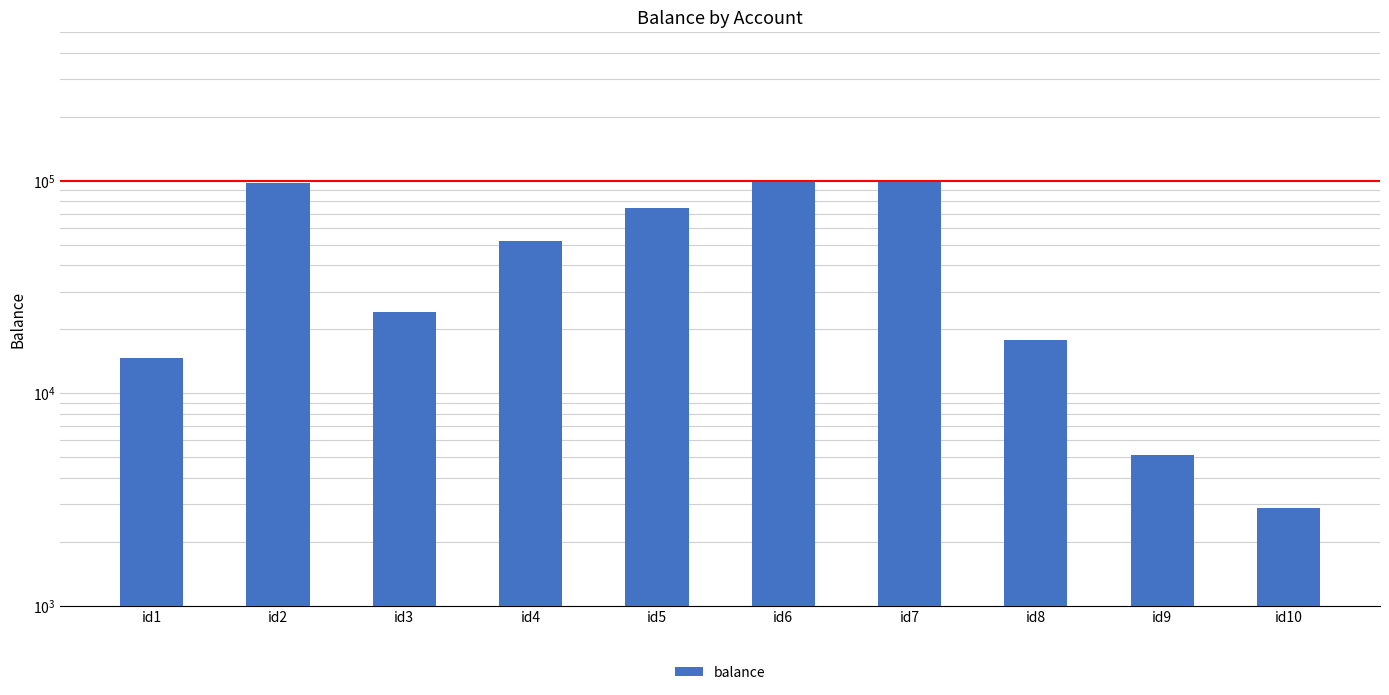

What is the difference between the maximum and minimum values?

96425